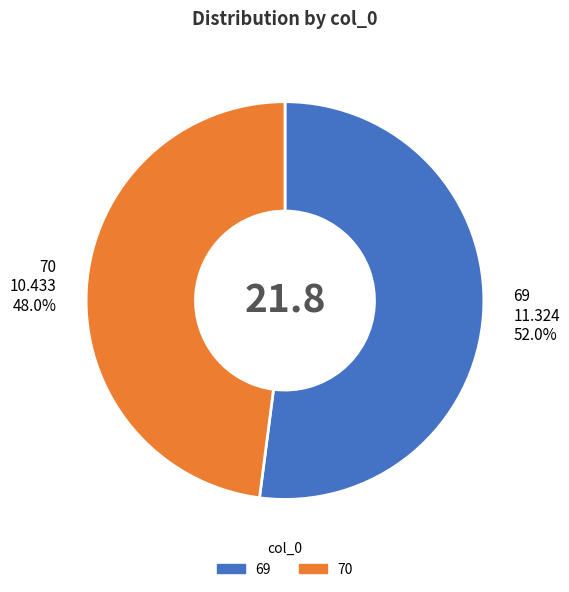

What is the majority slice?

69